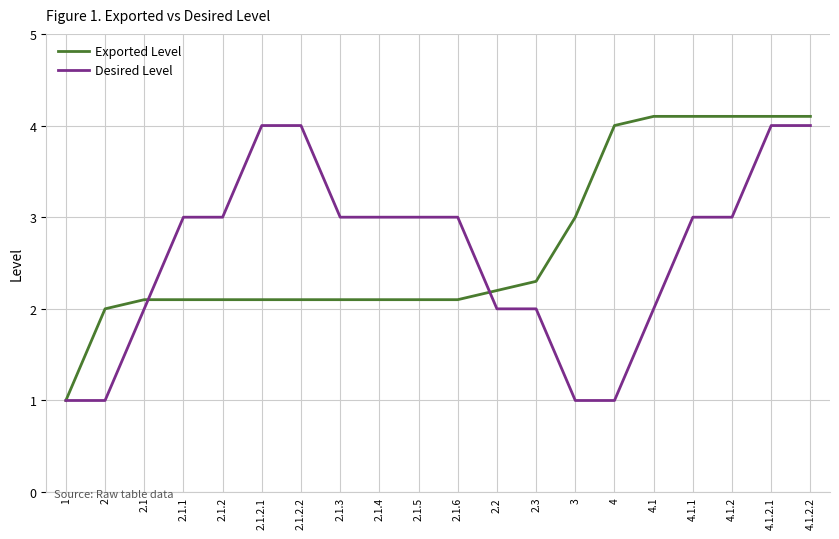

The Desired Level series shows 3.0 at 2.1.4. True or false?

True